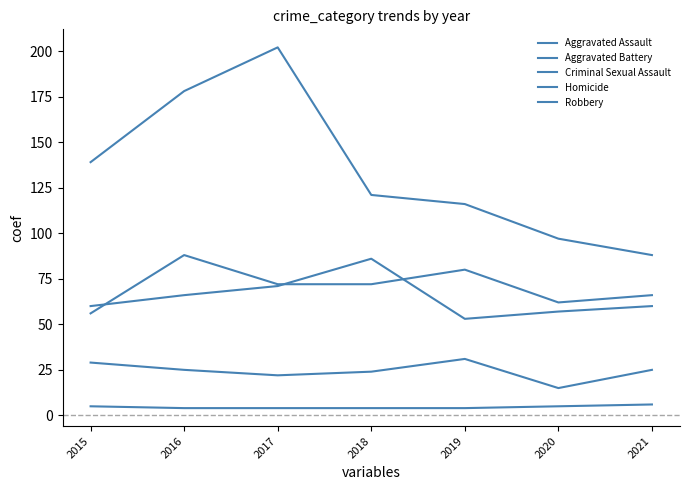

How many lines are shown in the chart?

5